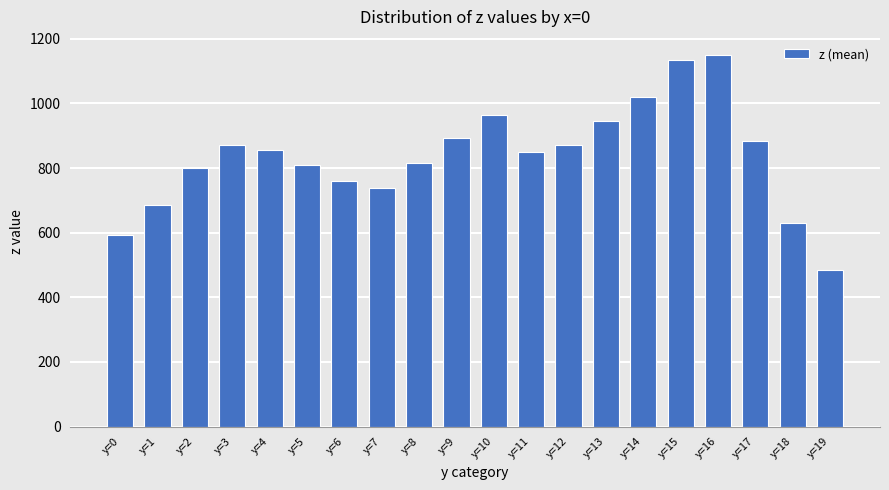

At which label does the data first exceed 854?

y=3